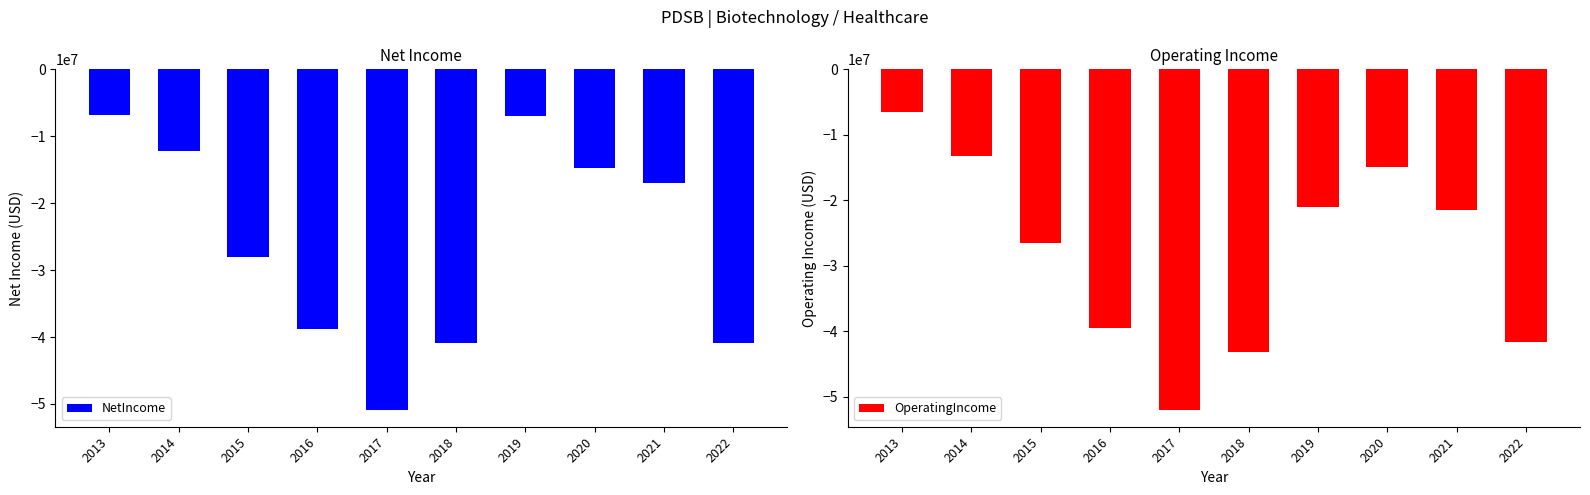

Which series has the largest total across all categories?

NetIncome